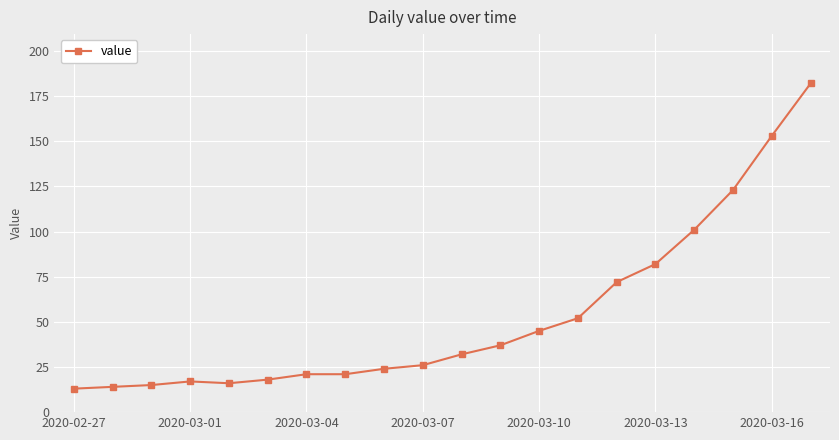

What is the sum of all values?

1064